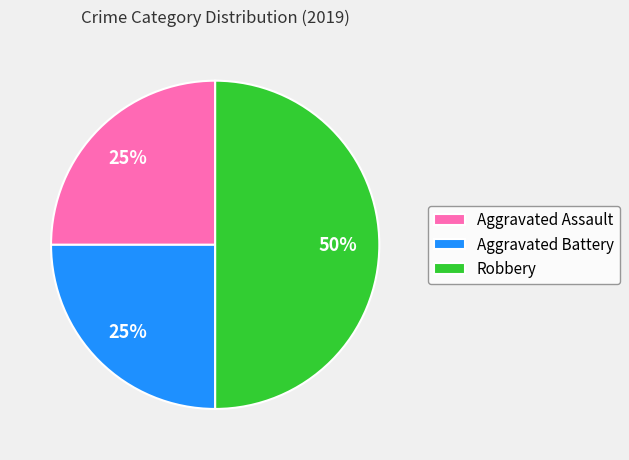

The Robbery slice represents 38% of the pie. True or false?

False